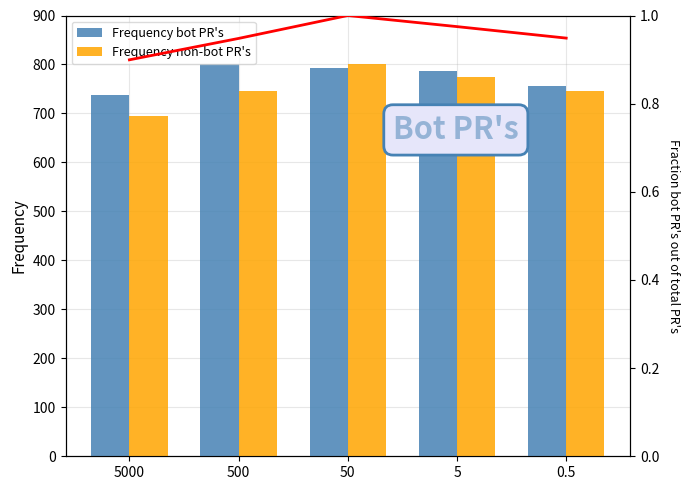

What position from the left is 5?

4